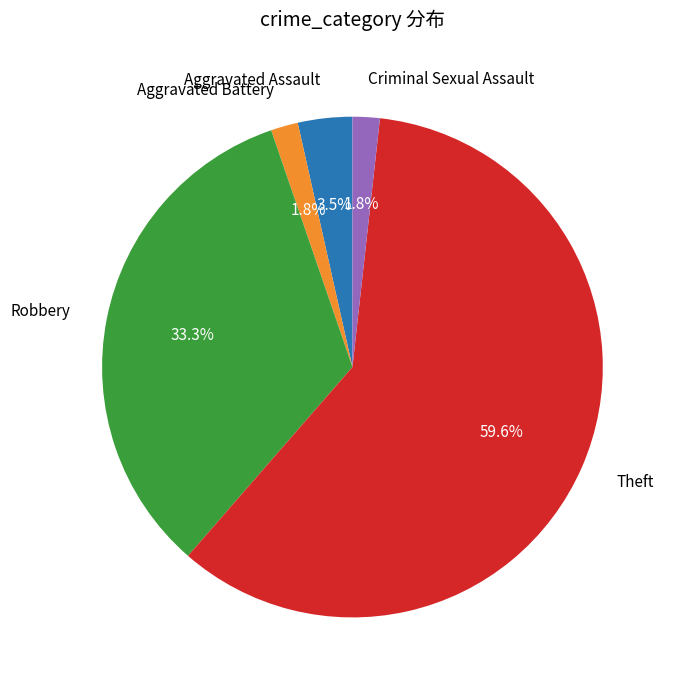

Is there a majority slice in this chart?

Yes